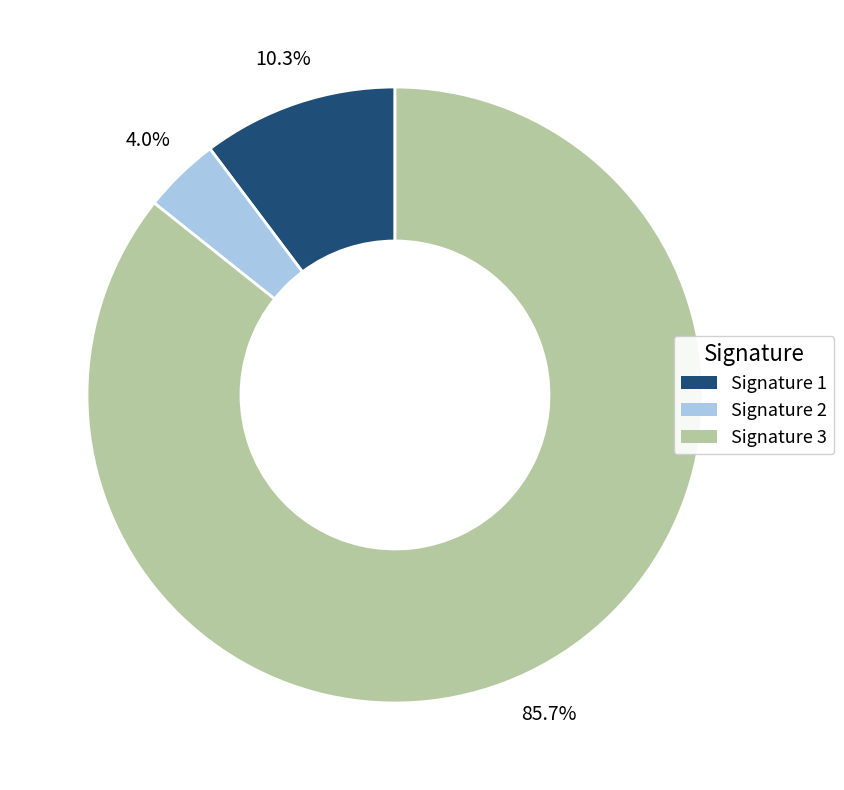

Is there any slice that represents more than half of the pie?

Yes